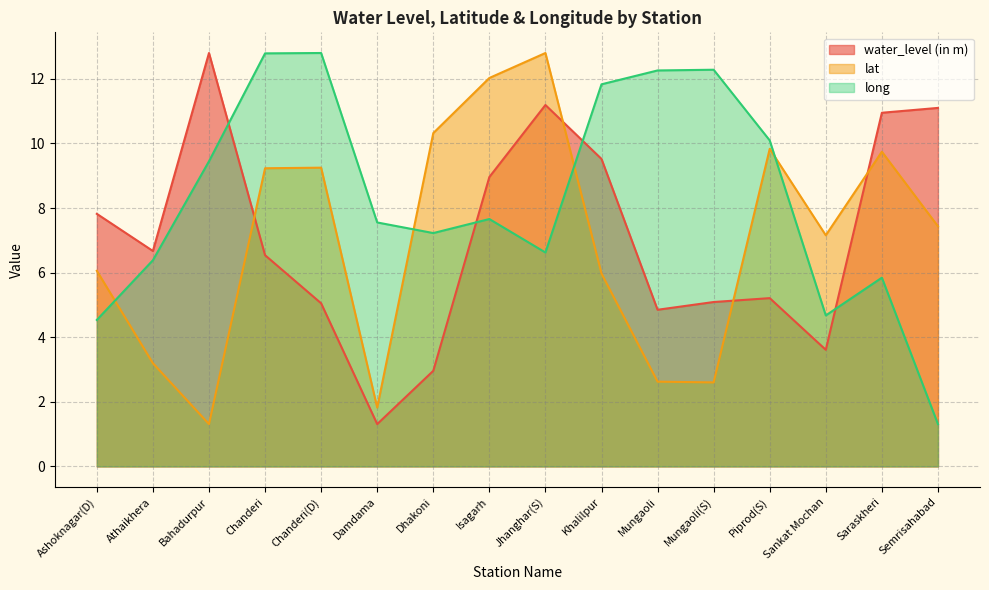

True or false: long has more than 0 points higher than both neighbors.

True